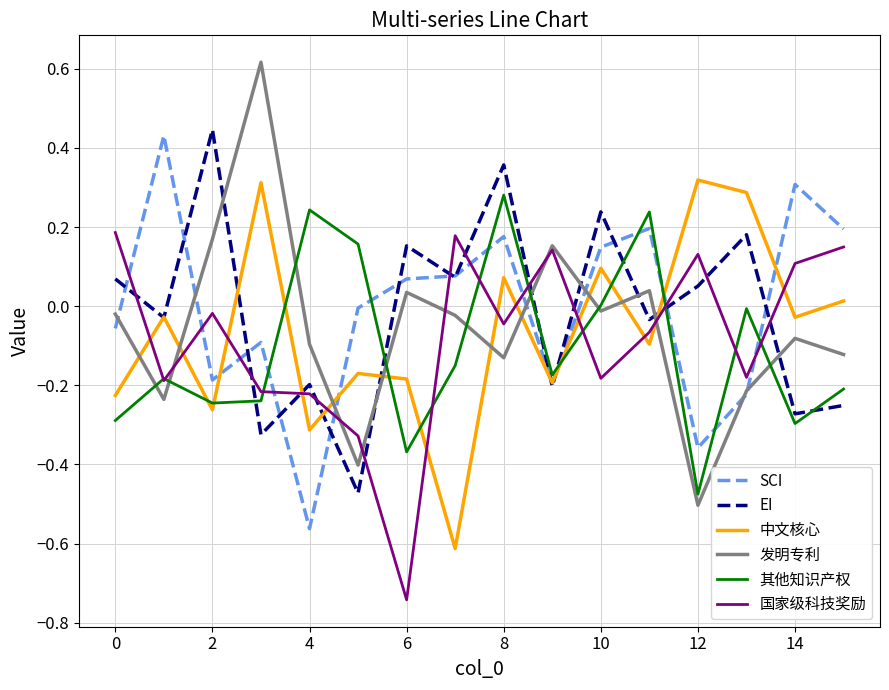

True or false: 国家级科技奖励 and SCI intersect in this chart.

True